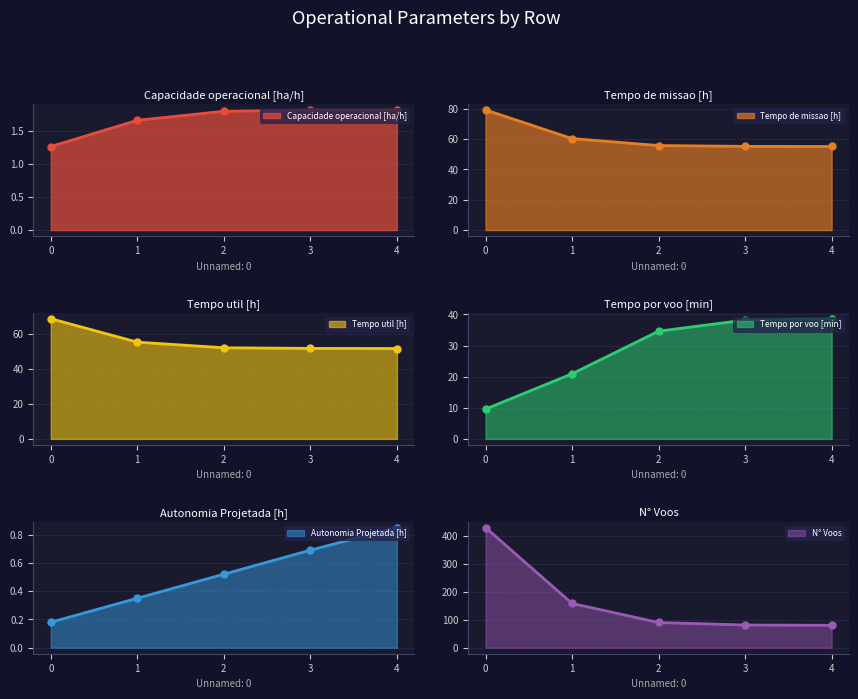

What is the difference between the second highest and minimum values in the Autonomia Projetada [h] series?

0.5